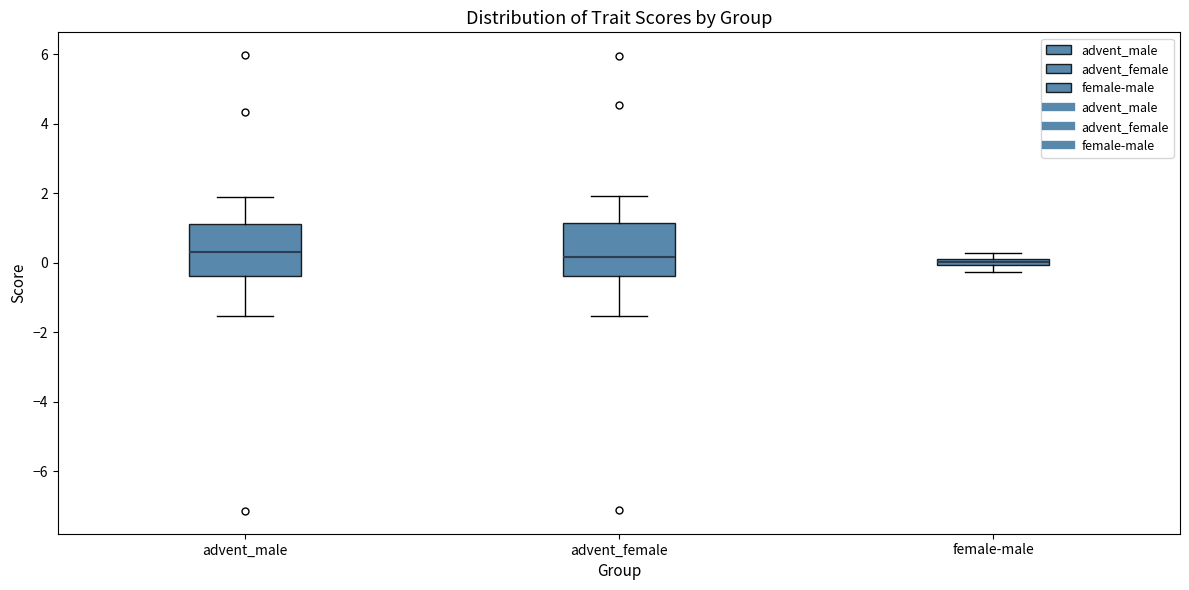

Where does the upper whisker of the box for advent_male end on the y-axis? The values are not printed on the chart, so give them approximately, as read against the axis.

1.8